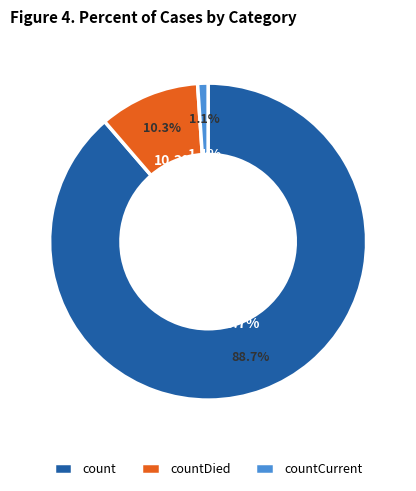

True or false: count accounts for 89% of the total.

True